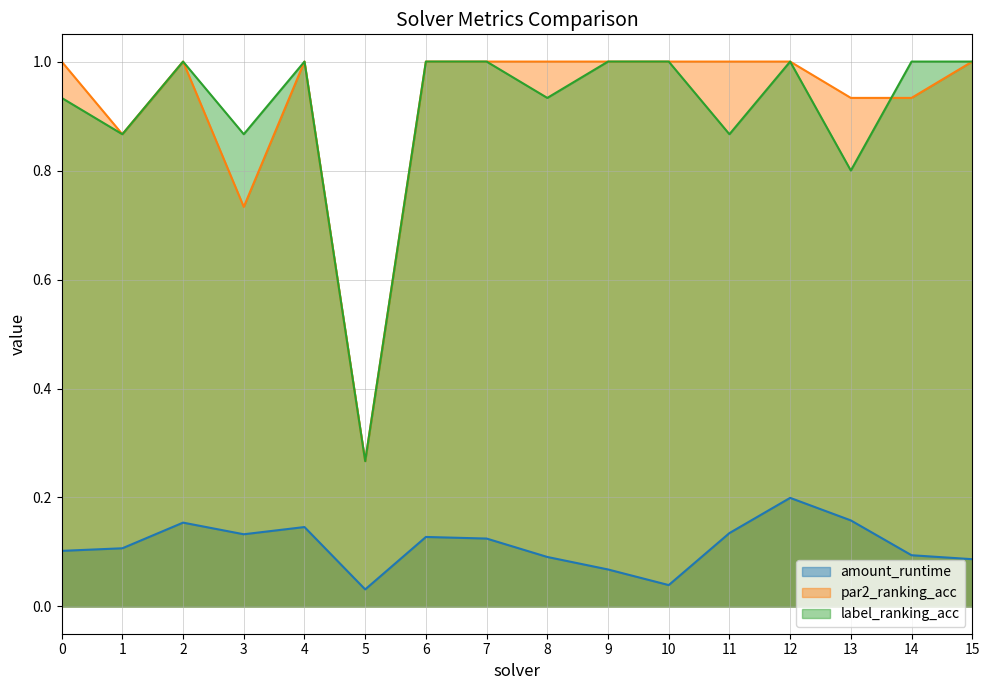

Reading left to right, list all the values displayed in this chart.

amount_runtime: 0=0.1	1=0.1	2=0.2	3=0.1	4=0.1	5=0.0	6=0.1	7=0.1	8=0.1	9=0.1	10=0.0	11=0.1	12=0.2	13=0.2	14=0.1	15=0.1
par2_ranking_acc: 0=1.0	1=0.9	2=1.0	3=0.7	4=1.0	5=0.3	6=1.0	7=1.0	8=1.0	9=1.0	10=1.0	11=1.0	12=1.0	13=0.9	14=0.9	15=1.0
label_ranking_acc: 0=0.9	1=0.9	2=1.0	3=0.9	4=1.0	5=0.3	6=1.0	7=1.0	8=0.9	9=1.0	10=1.0	11=0.9	12=1.0	13=0.8	14=1.0	15=1.0